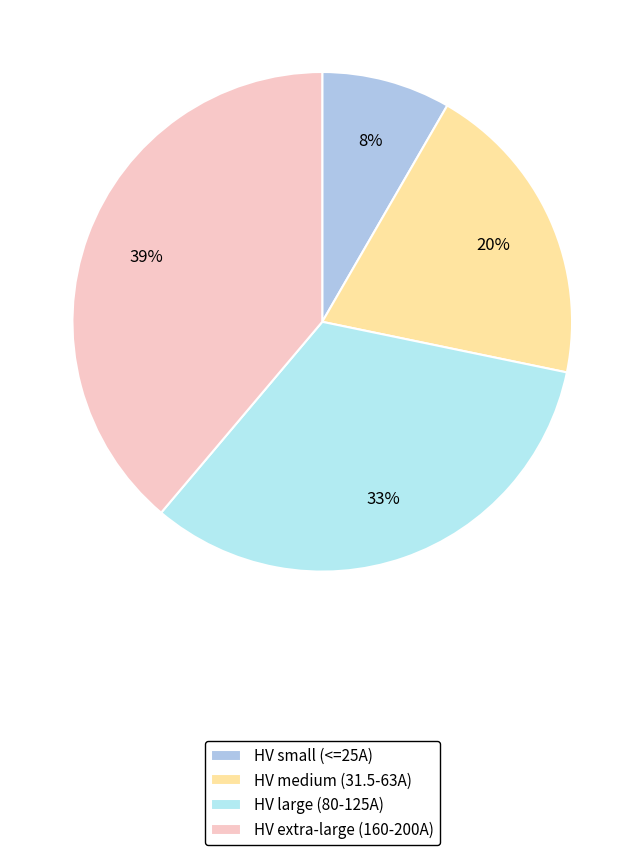

What is the largest slice in the pie chart?

HV extra-large (160-200A)